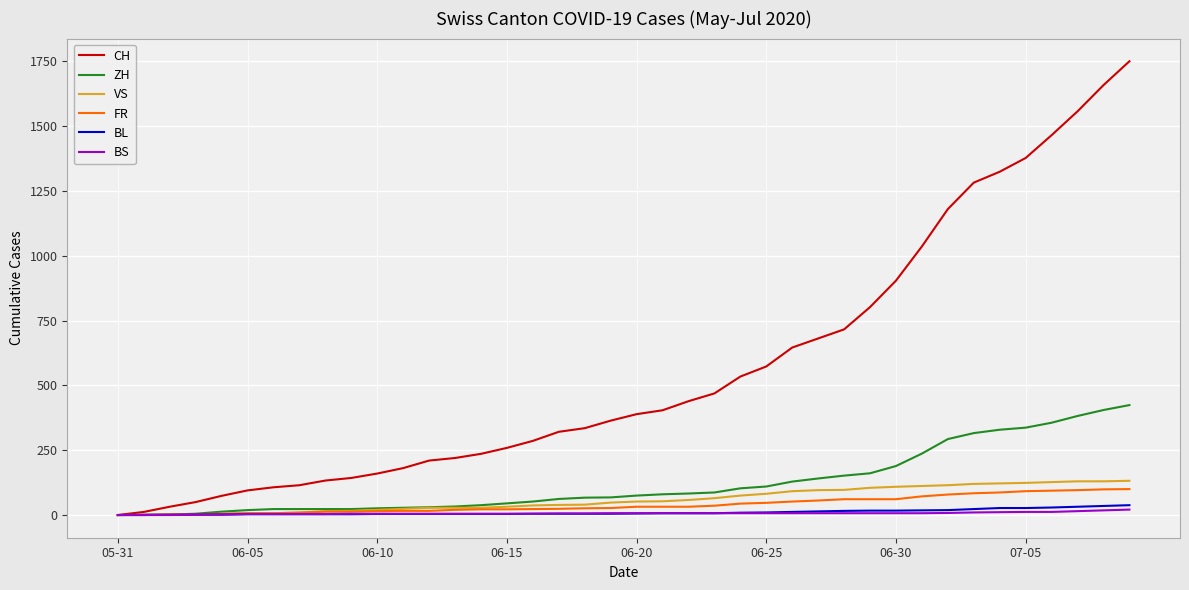

What is the maximum value for FR?

100